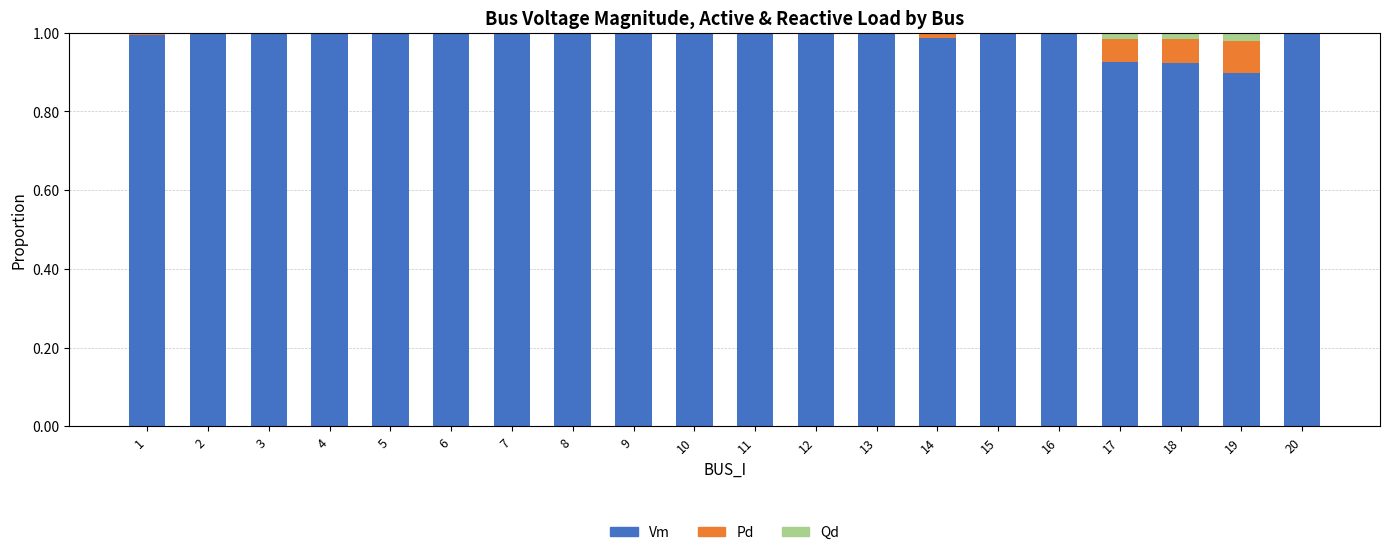

Are the bars grouped side by side (vs. stacked)?

No